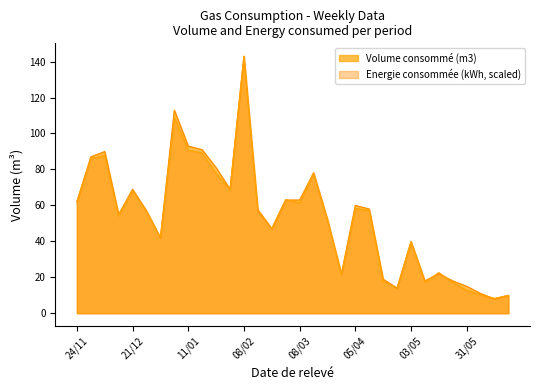

How many lines are shown in the chart?

2